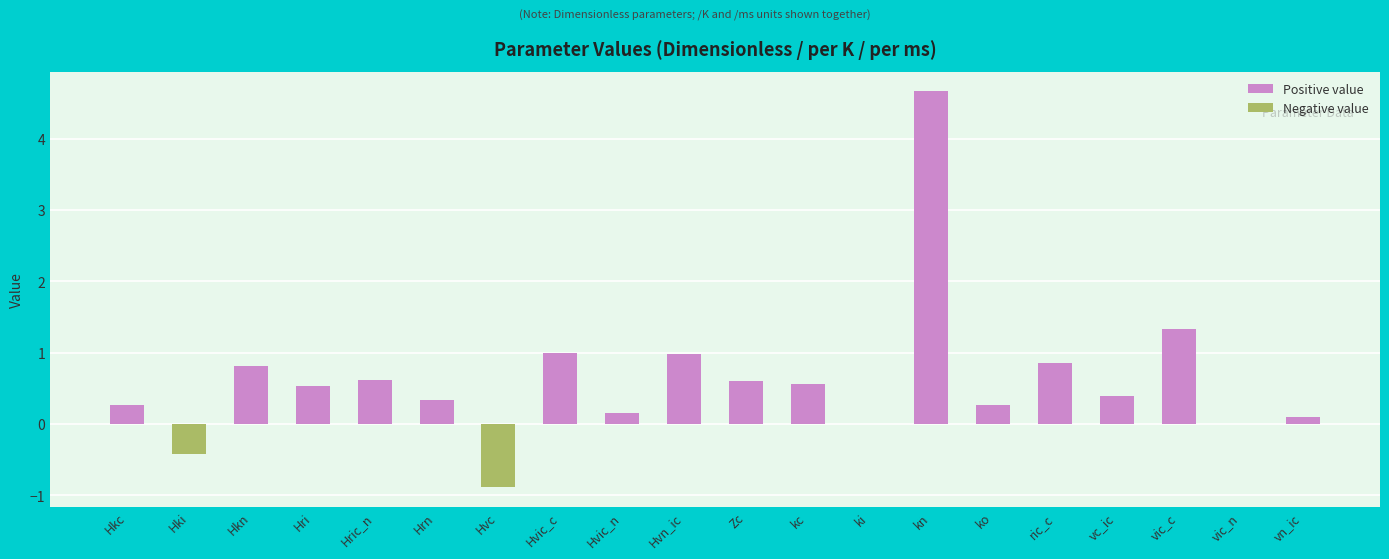

What is the greatest value displayed?

4.7